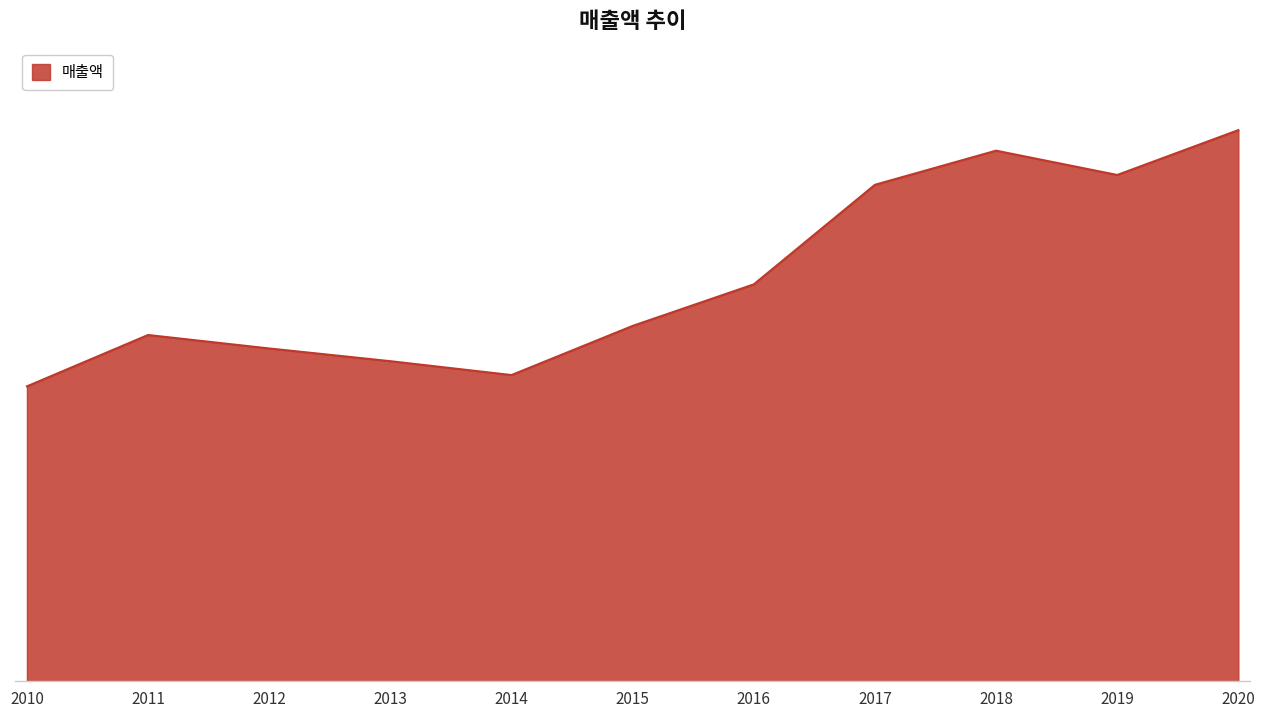

Does the chart have visible grid lines?

No